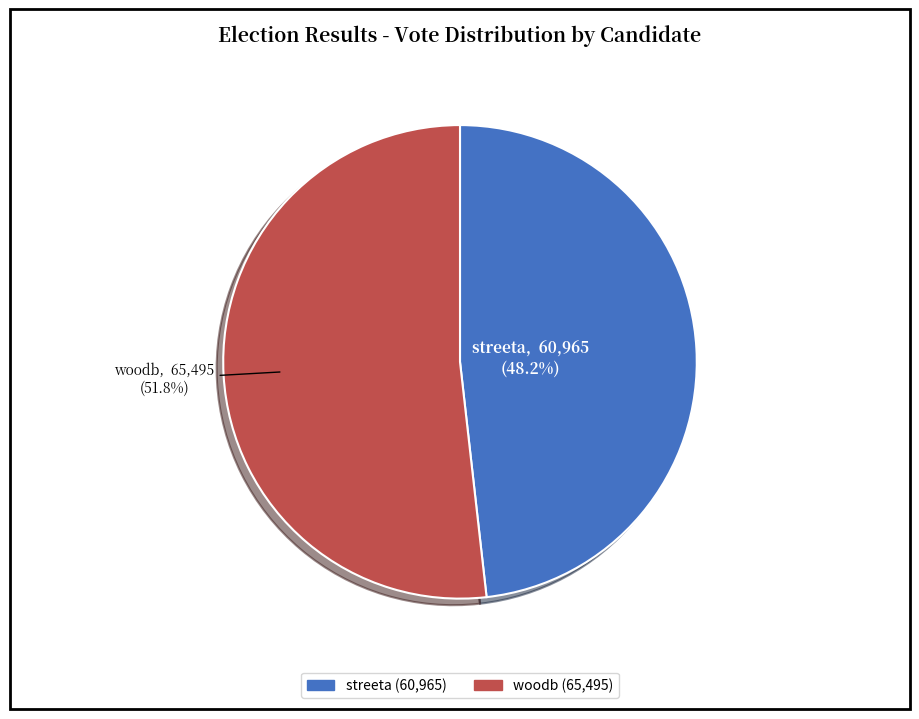

To the nearest percent, what is the difference between the streeta and woodb slice percentages?

4%